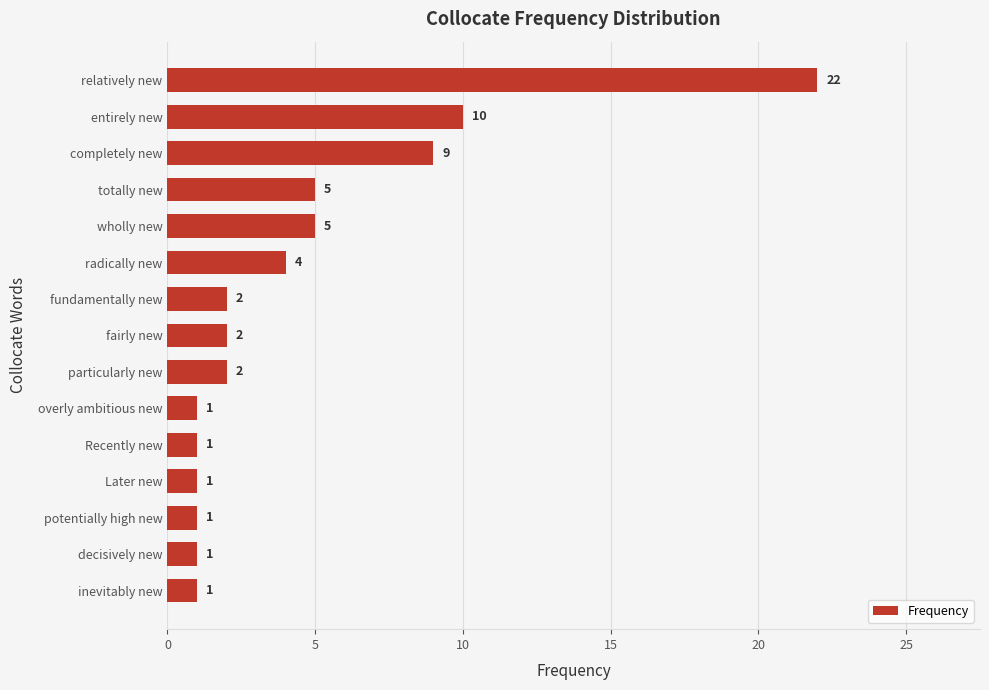

What is the value of the 6th bar from the top?

4